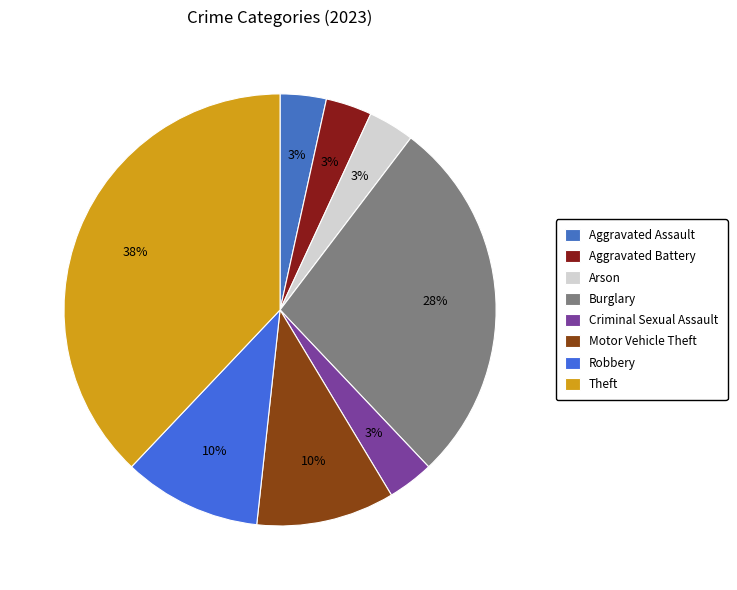

Approximately how many times larger is the value at Aggravated Battery compared to Criminal Sexual Assault?

1.0